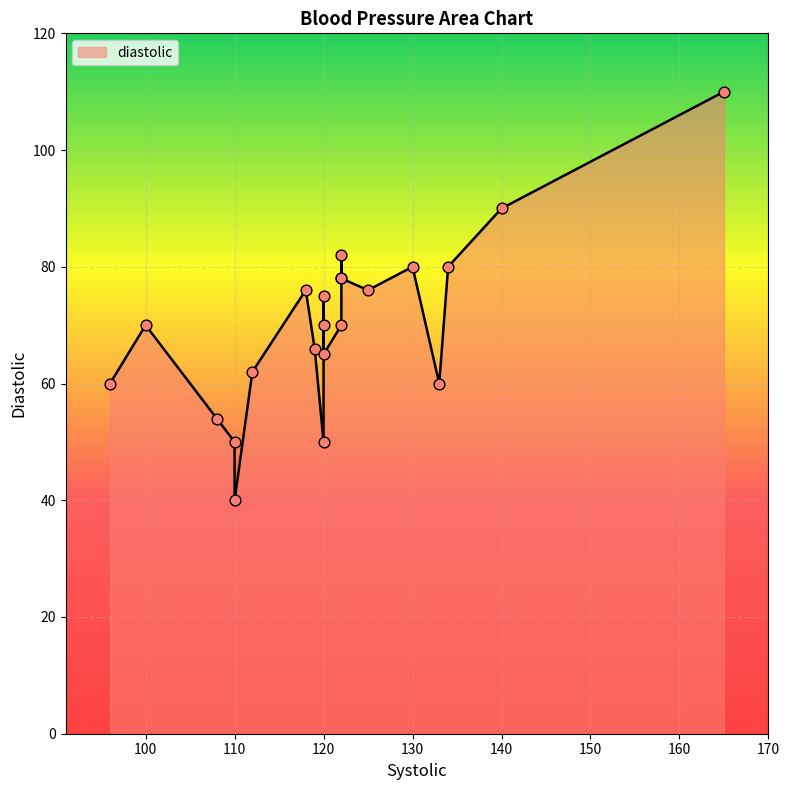

What is the ratio of the value at 96 to the value at 165?

0.5